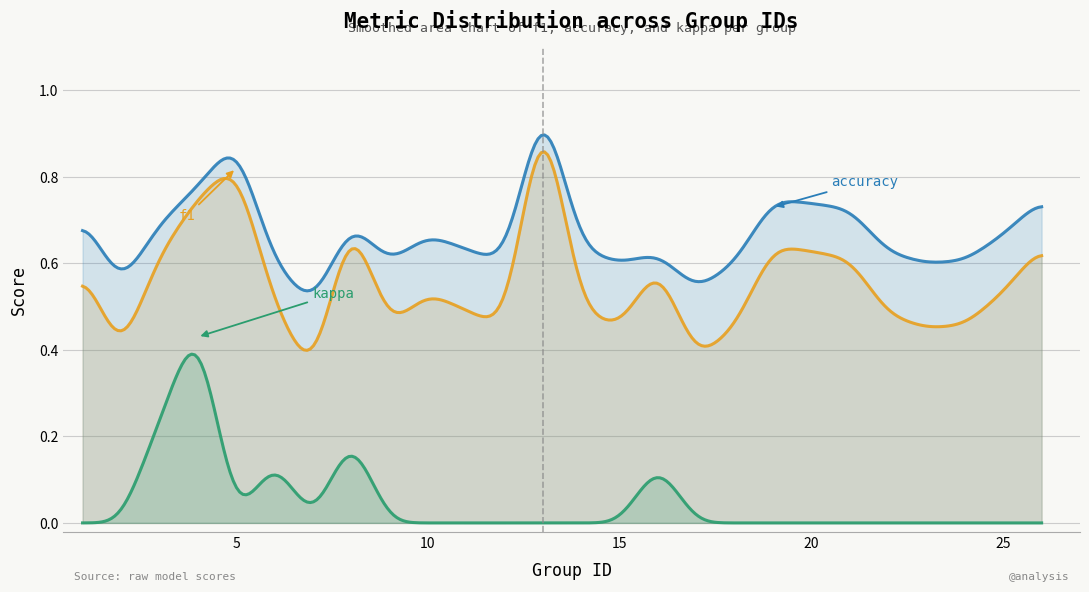

Which category has the lowest value across all series?

1